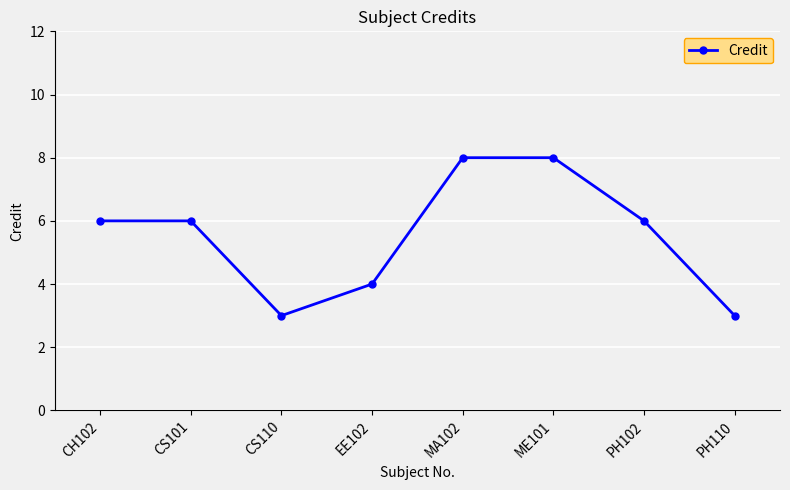

What is the change in value from CS110 to PH102?

+3